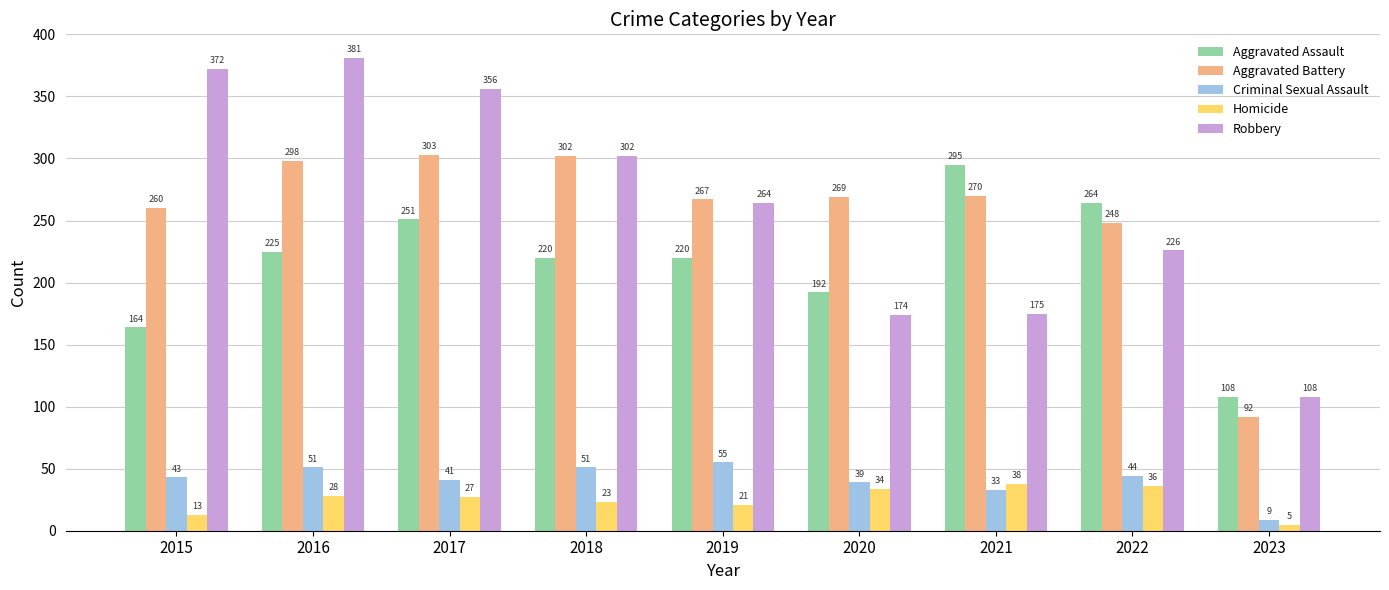

Which series has the widest spread of values?

Robbery